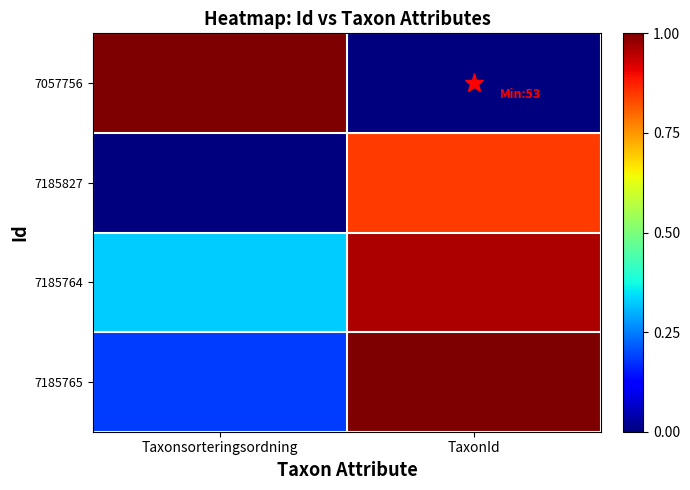

Reading left to right, transcribe all the data shown in this chart.

7057756: Taxonsorteringsordning=1.0	TaxonId=0.0
7185827: Taxonsorteringsordning=0.0	TaxonId=0.8
7185764: Taxonsorteringsordning=0.3	TaxonId=1.0
7185765: Taxonsorteringsordning=0.2	TaxonId=1.0